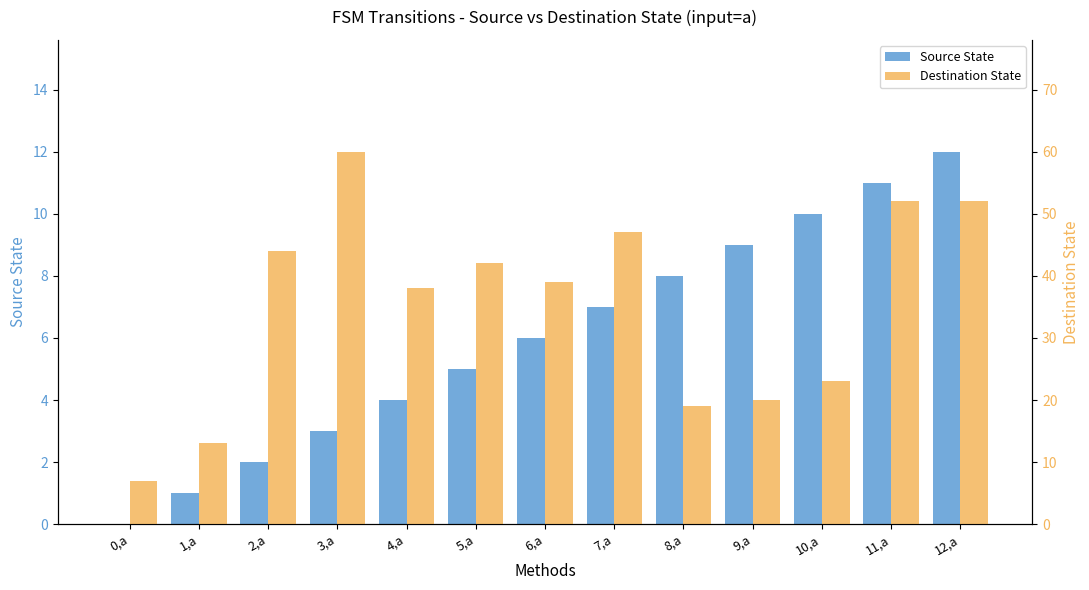

How many bars are there in each group?

2